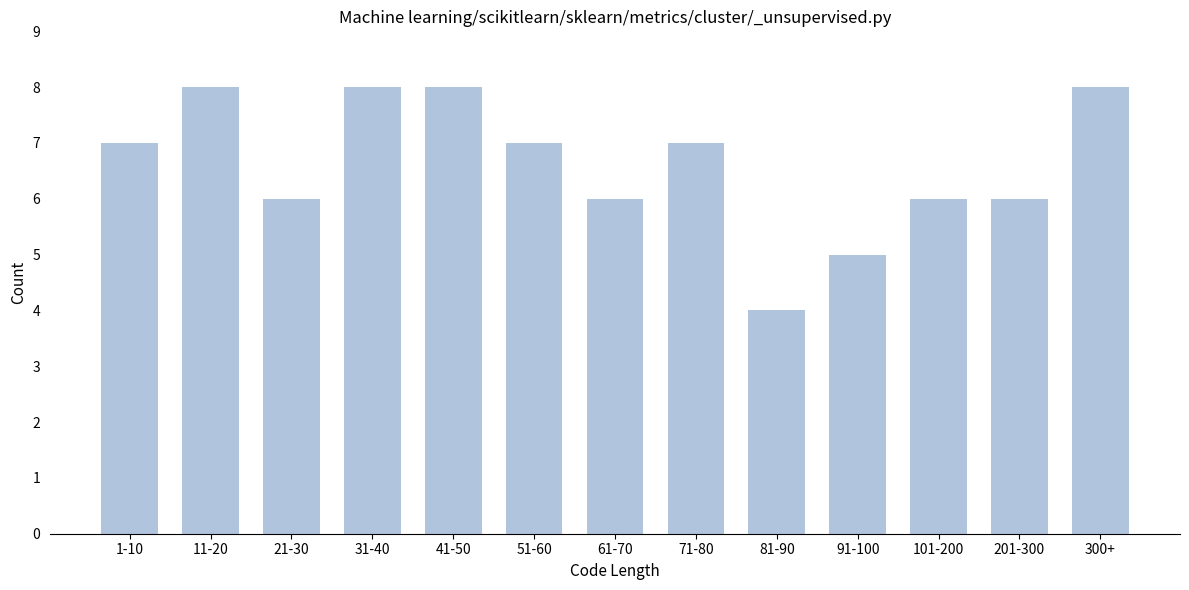

Reading left to right, transcribe all the data shown in this chart.

7	8	6	8	8	7	6	7	4	5	6	6	8